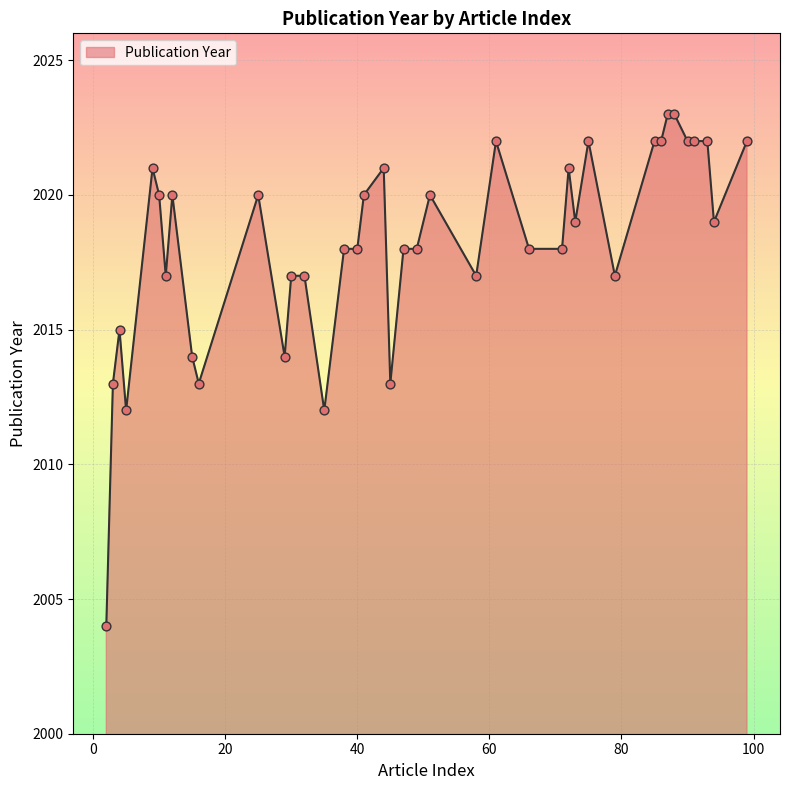

What is the smallest value displayed?

2004